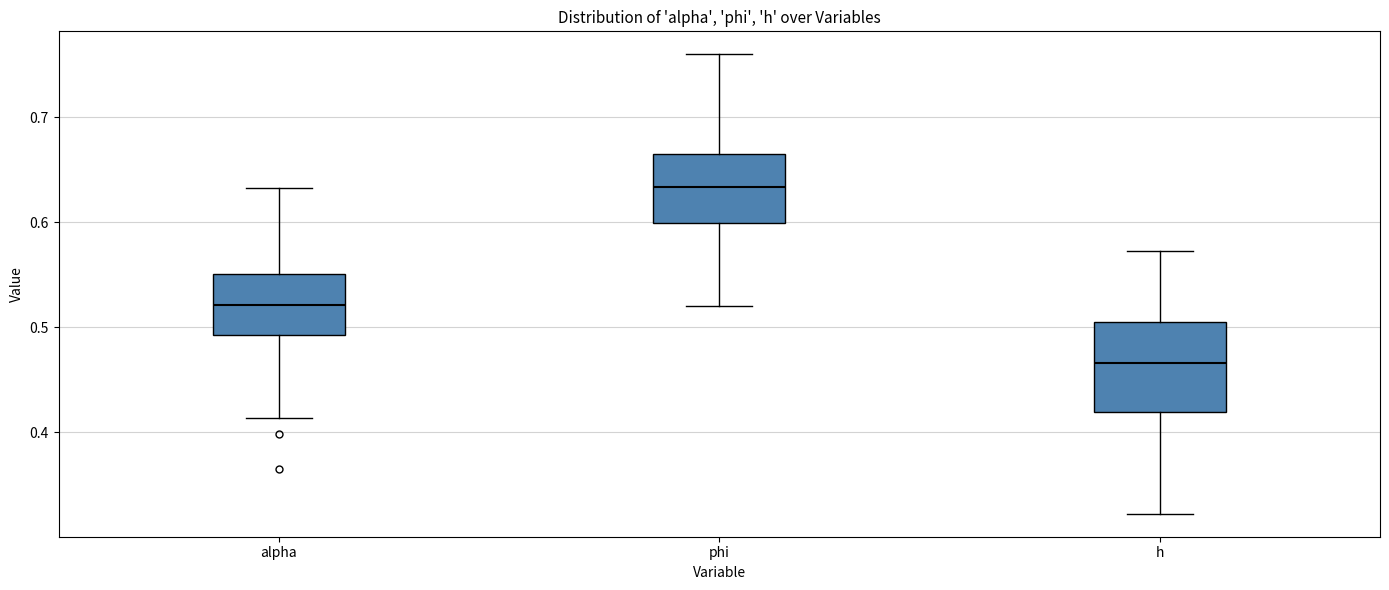

Comparing the boxes themselves (not the whiskers), which one is the tallest?

h